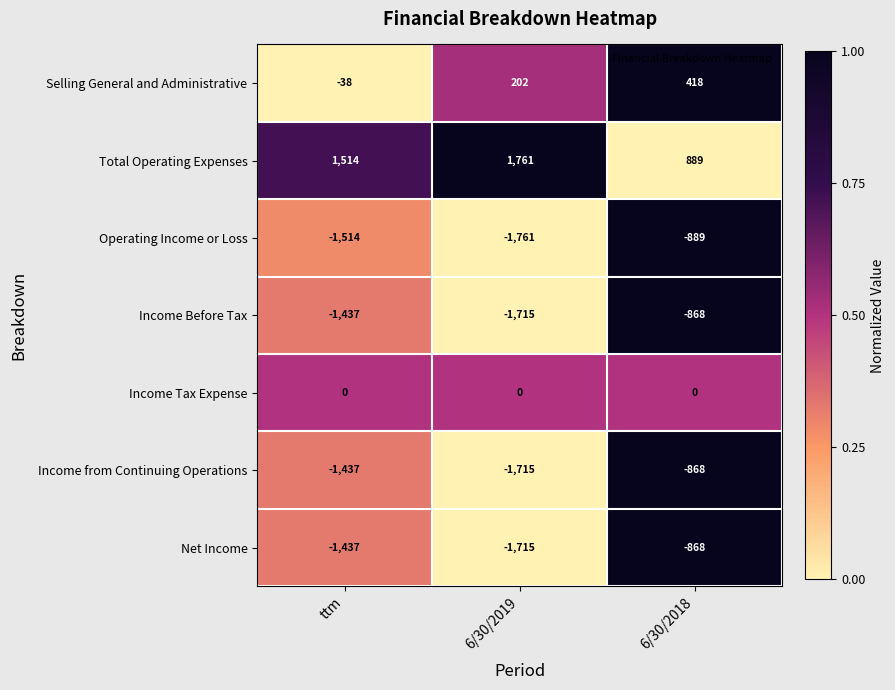

True or false: Total Operating Expenses has a value of 868 at 6/30/2019.

False